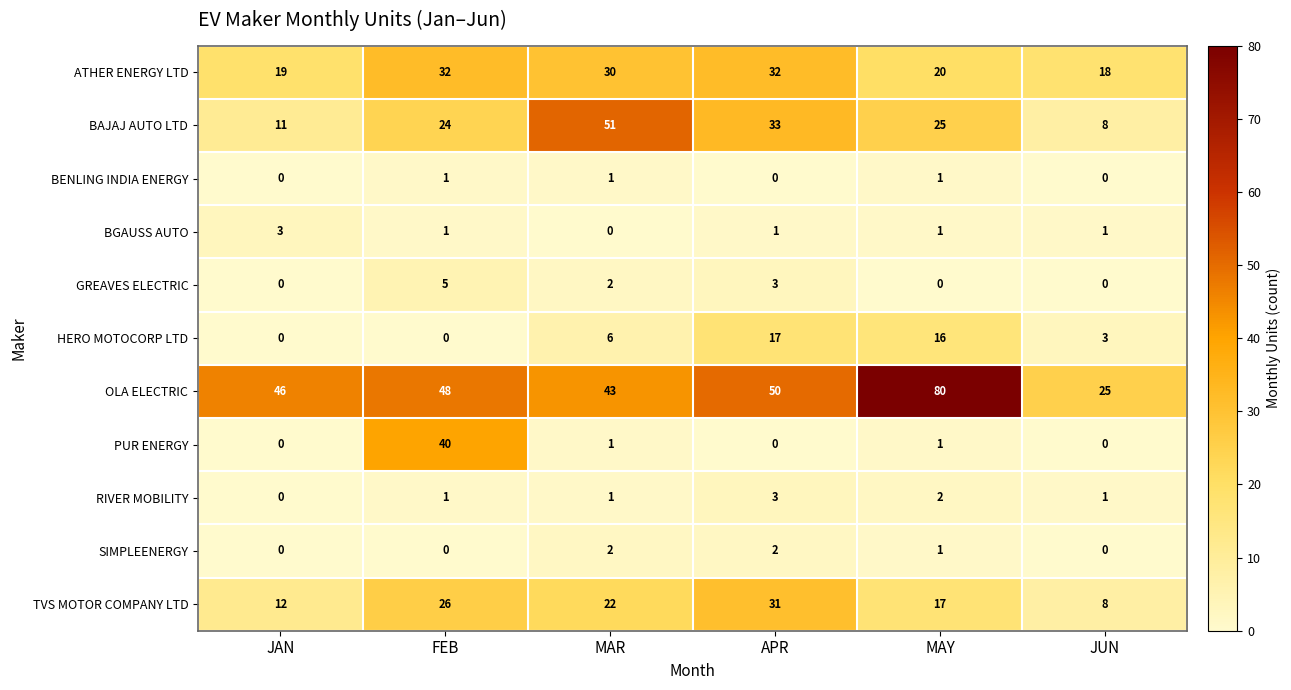

Count the number of categories in the chart.

6